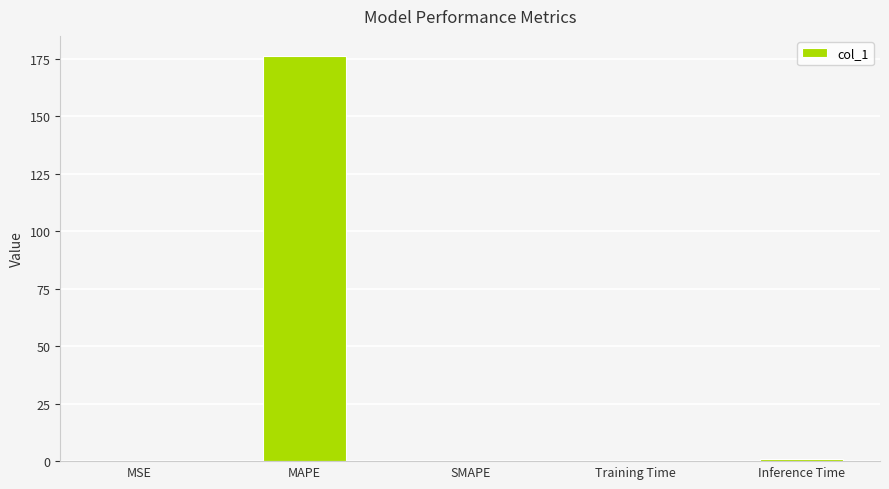

True or false: the data shows 88.8 at MAPE.

False